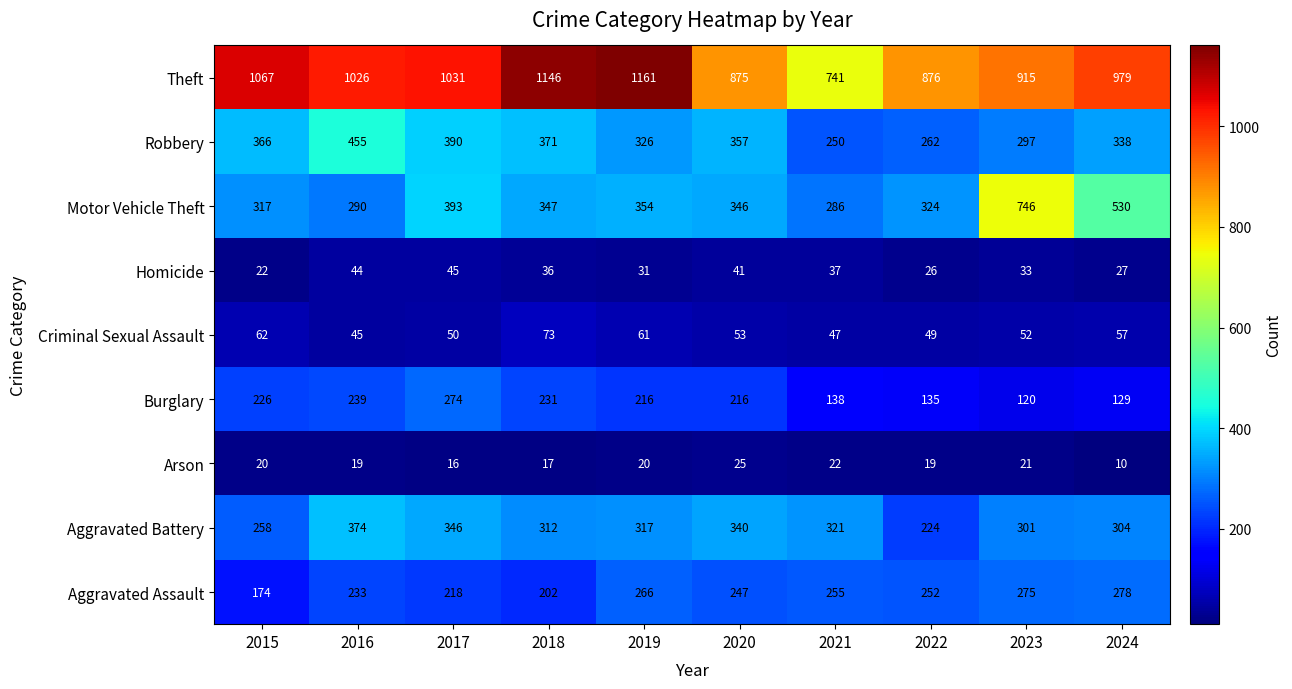

Which series changed the most between 2019 and 2022?

Theft